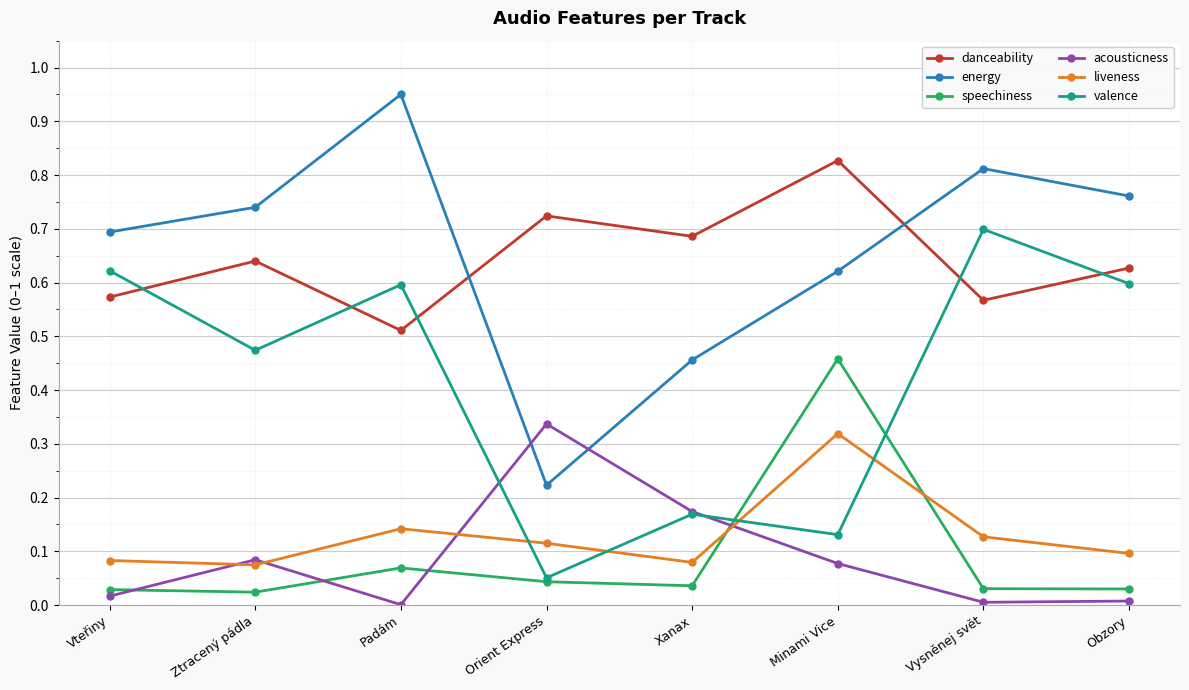

Count the number of categories in the chart.

8